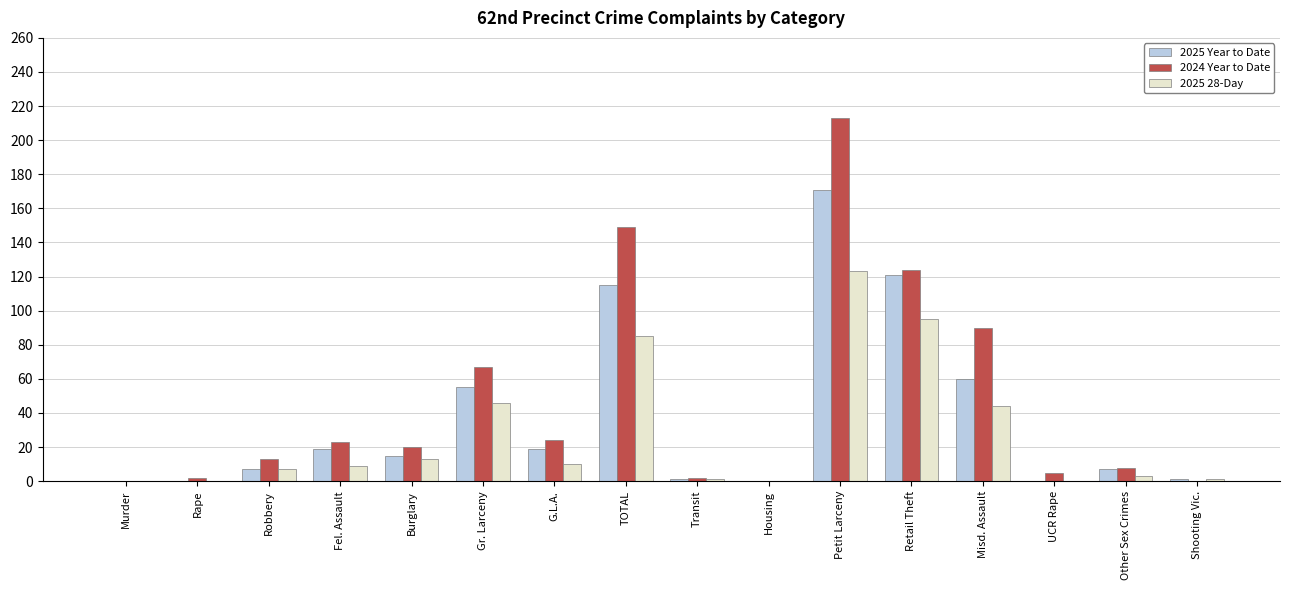

What is the sum of the 2025 28-Day values at Robbery and Rape?

7